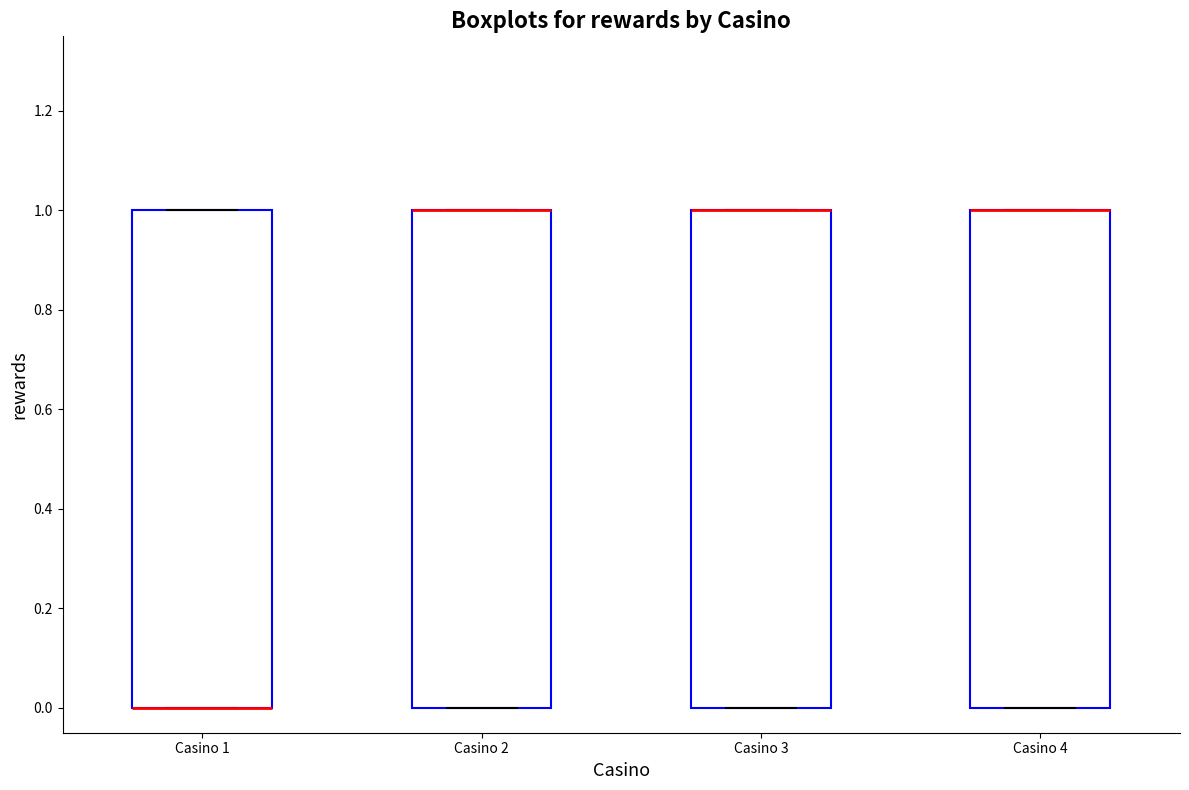

Reading left to right, read every box against the y-axis: the position of its median line, the range the box covers, and the ends of its whiskers. The values are not printed on the chart, so give them approximately, as read against the axis.

Casino 1: median 0 (drawn on the box's lower edge), box 0 to 1, whiskers 0 to 1
Casino 2: median 1 (drawn on the box's upper edge), box 0 to 1, whiskers 0 to 1
Casino 3: median 1 (drawn on the box's upper edge), box 0 to 1, whiskers 0 to 1
Casino 4: median 1 (drawn on the box's upper edge), box 0 to 1, whiskers 0 to 1